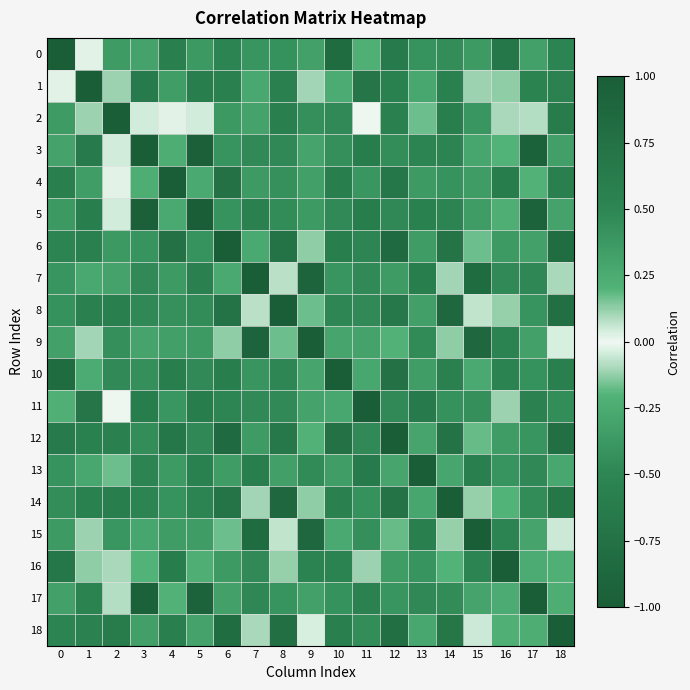

At which category is the sum across all series the highest?

18